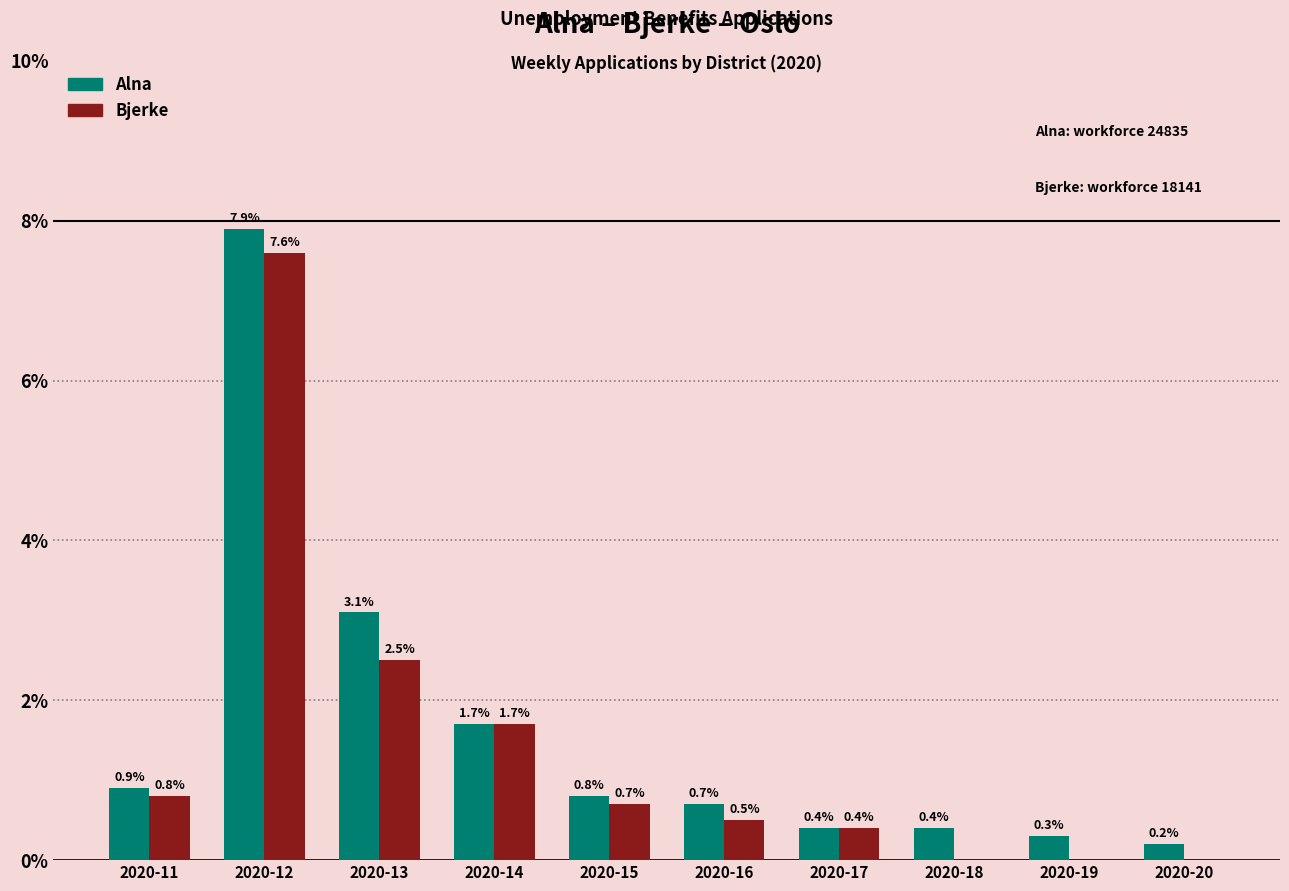

What is the sum of the Bjerke values at 2020-17 and 2020-19?

0.4